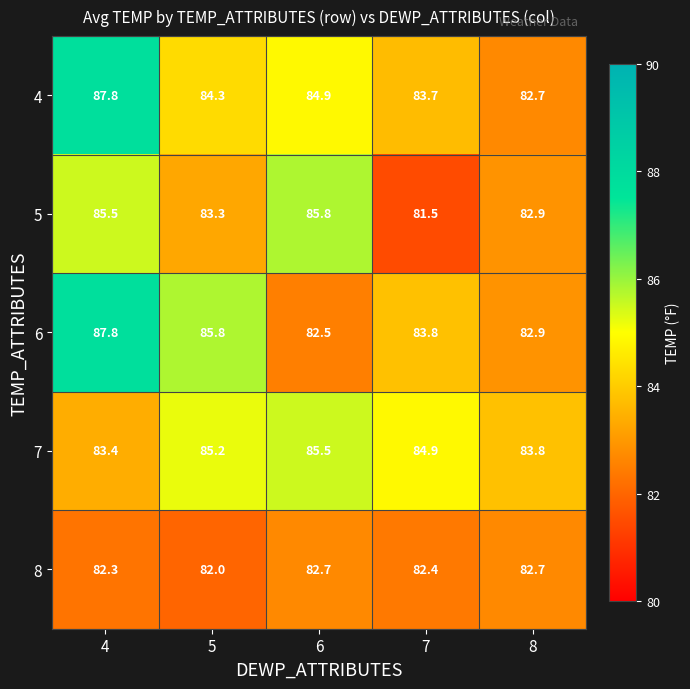

Rank the categories by 7 value from highest to lowest.

6, 5, 7, 8, 4